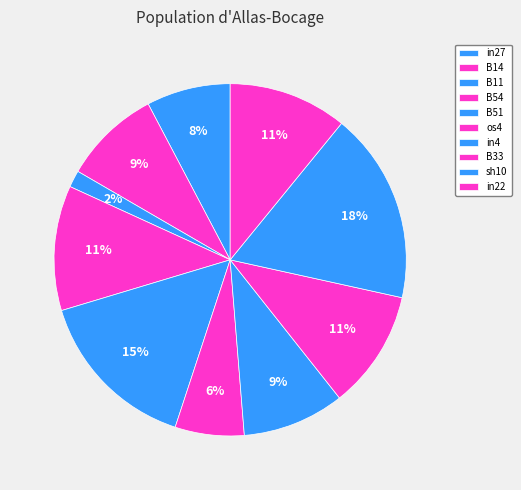

Count the number of slices in the pie.

10